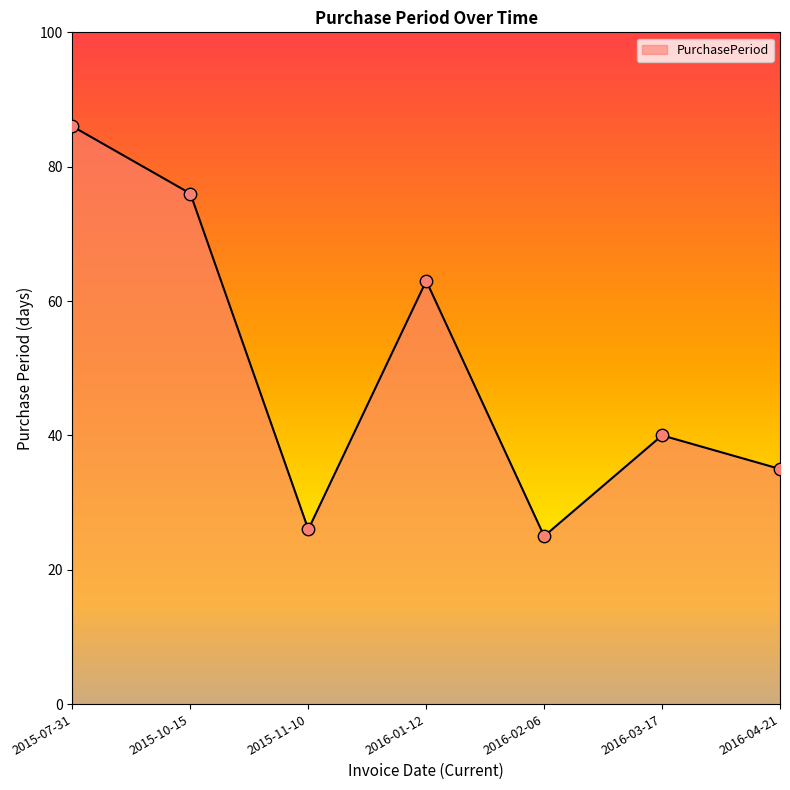

What is the ratio of the value at 2015-10-15 to the value at 2016-03-17?

1.9